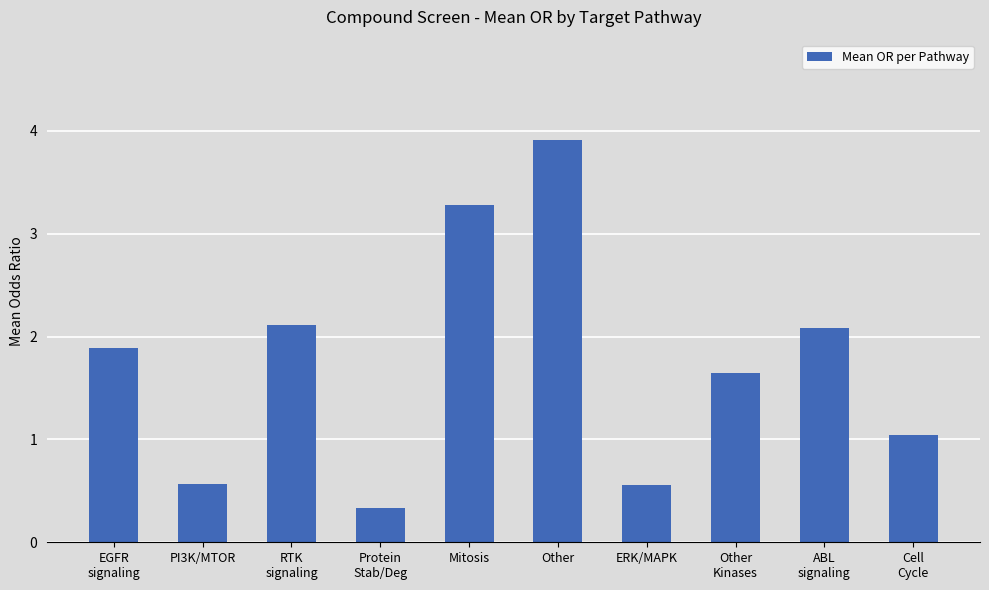

Which has a higher value, Other or PI3K/MTOR?

Other